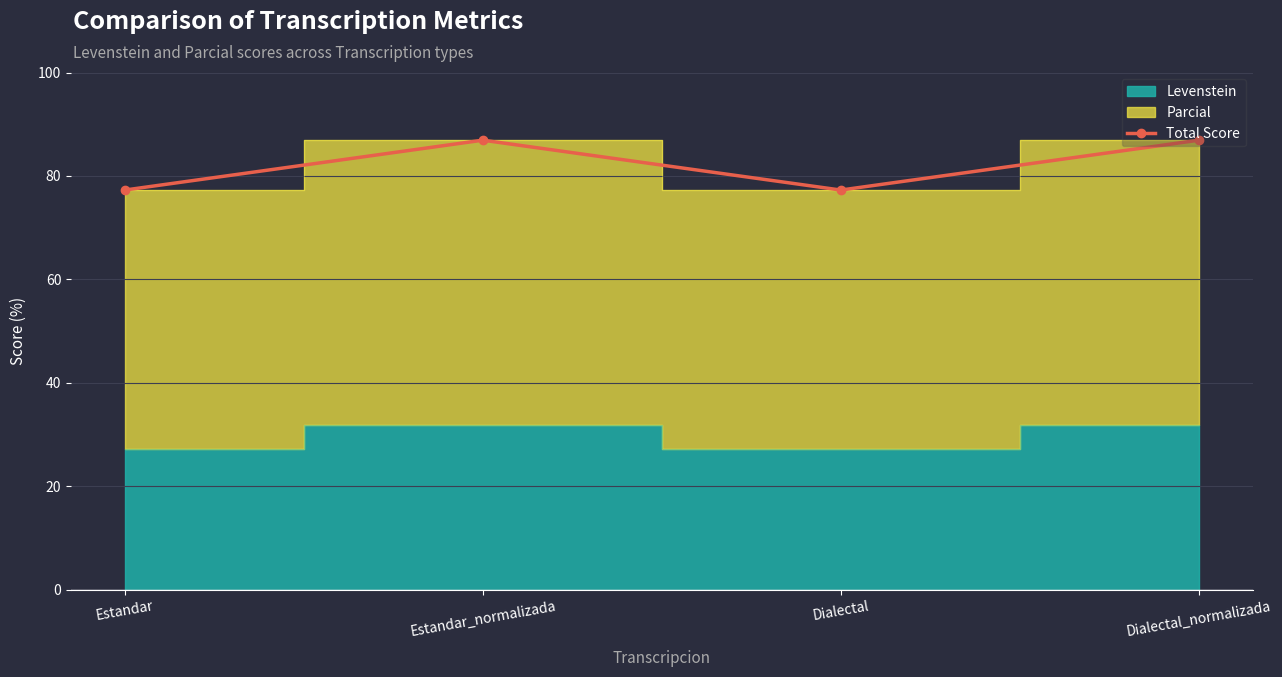

List the labels in order of value, largest first.

Estandar_normalizada, Dialectal_normalizada, Estandar, Dialectal